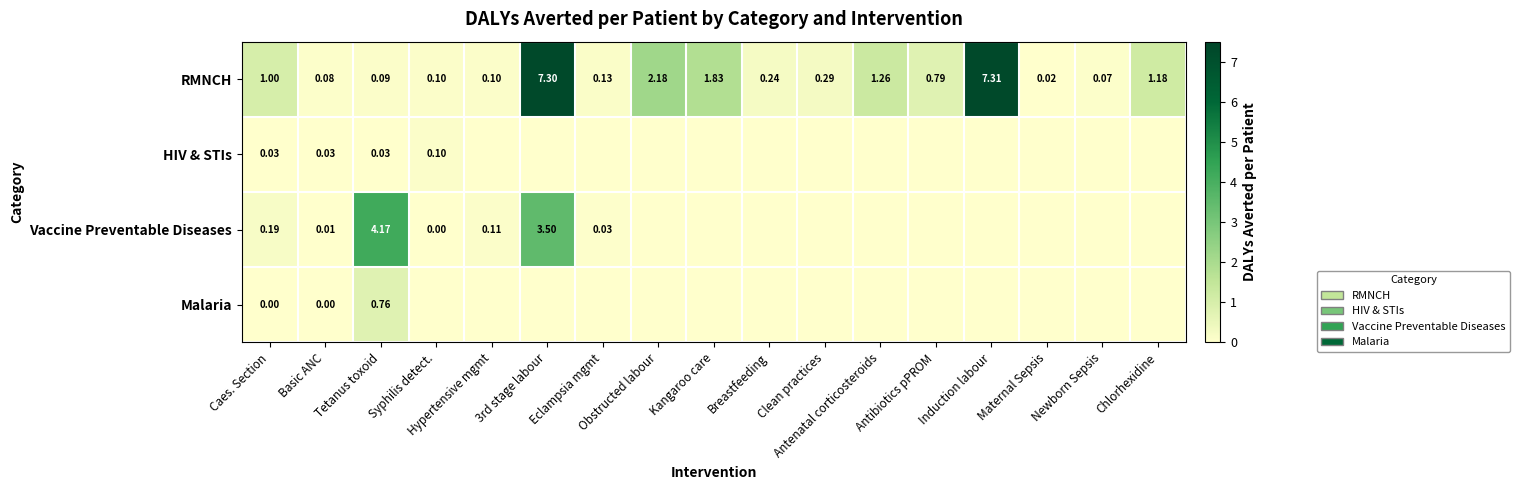

Between Induction labour and Syphilis detect., which is larger?

Induction labour